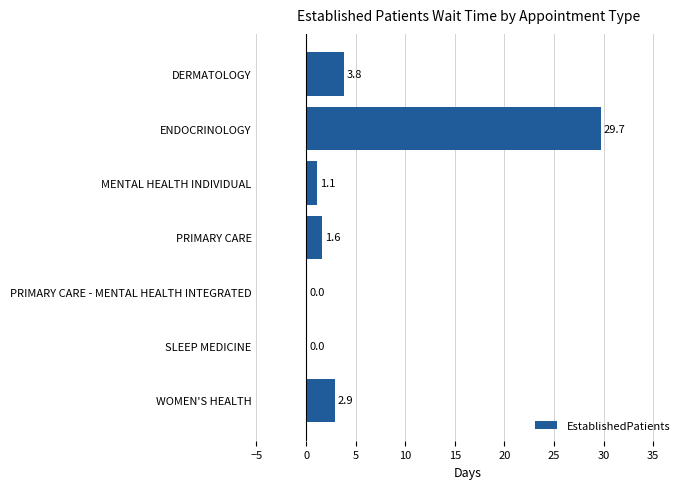

Which has a higher value, PRIMARY CARE - MENTAL HEALTH INTEGRATED or DERMATOLOGY?

DERMATOLOGY